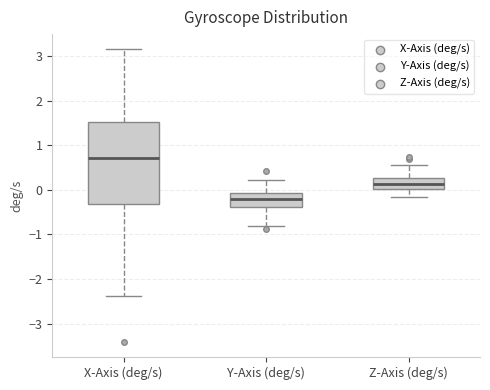

Comparing the boxes themselves (not the whiskers), which one is the tallest?

X-Axis (deg/s)